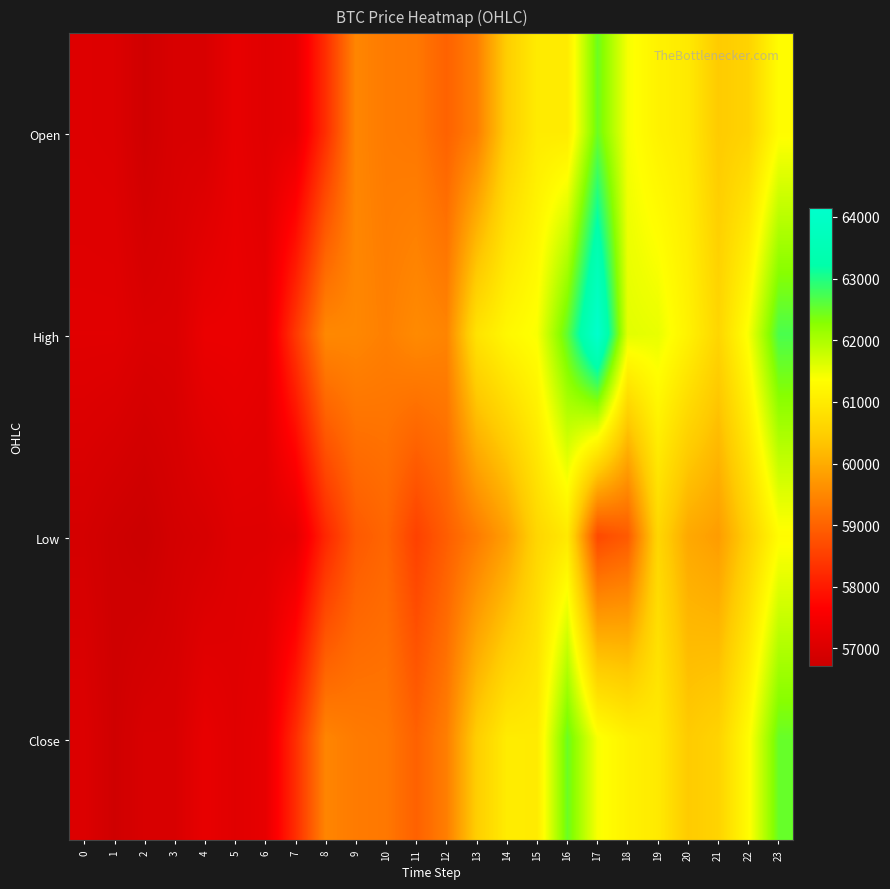

Between 23 and 1, which is larger?

23